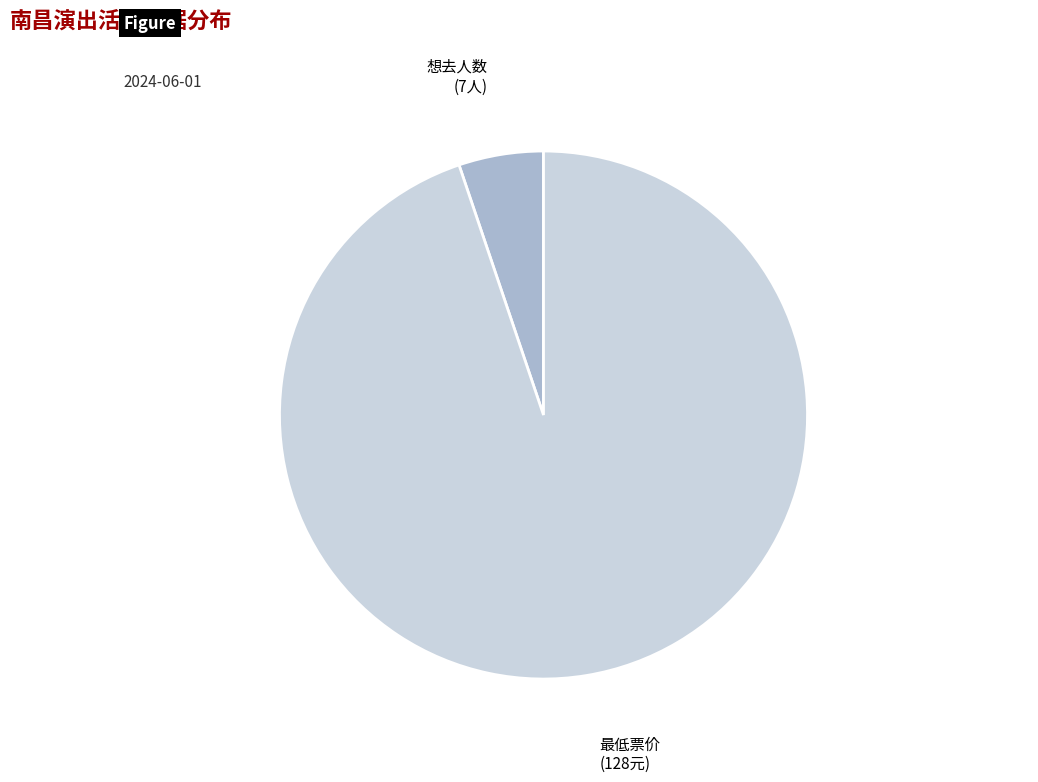

True or false: 最低票价 accounts for 95% of the total.

True